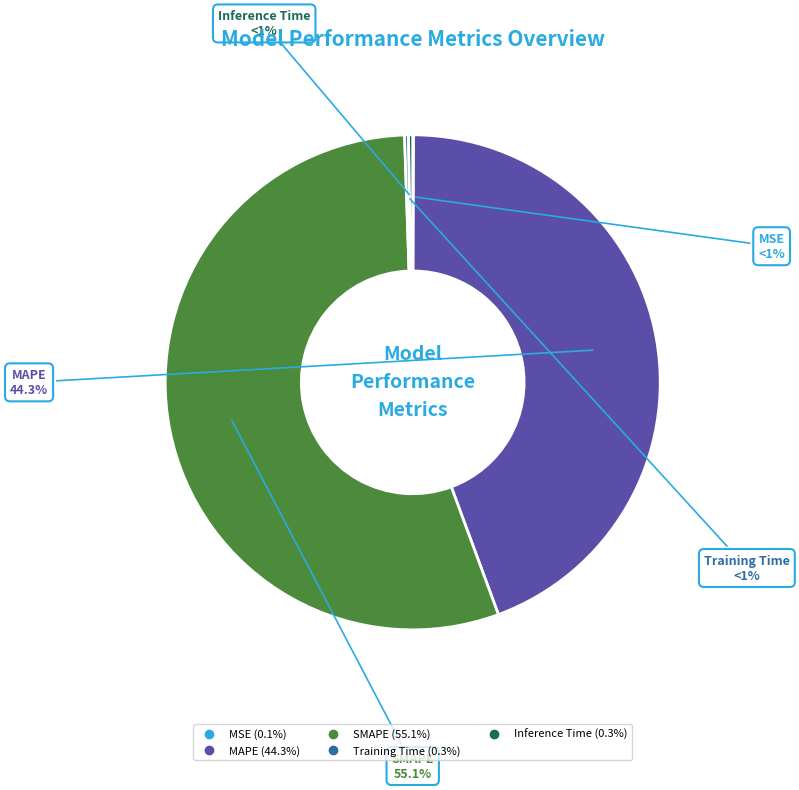

The SMAPE slice represents 40% of the pie. True or false?

False